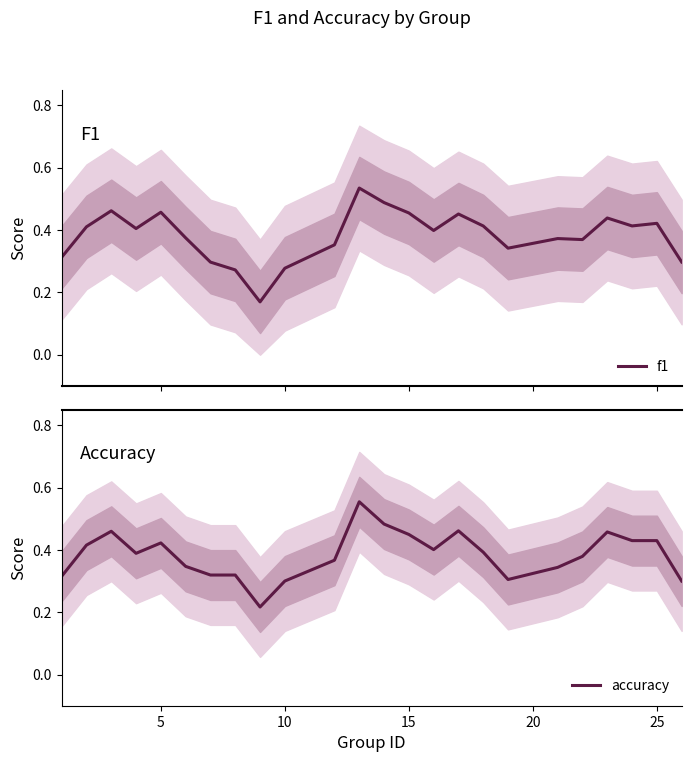

True or false: accuracy has a value of 0.8 at 15.

False